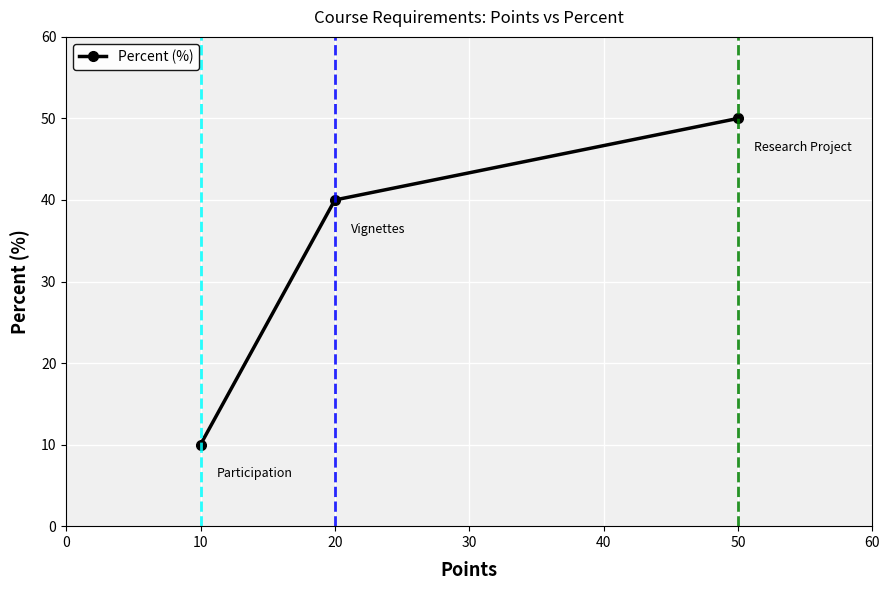

What is the average value?

33